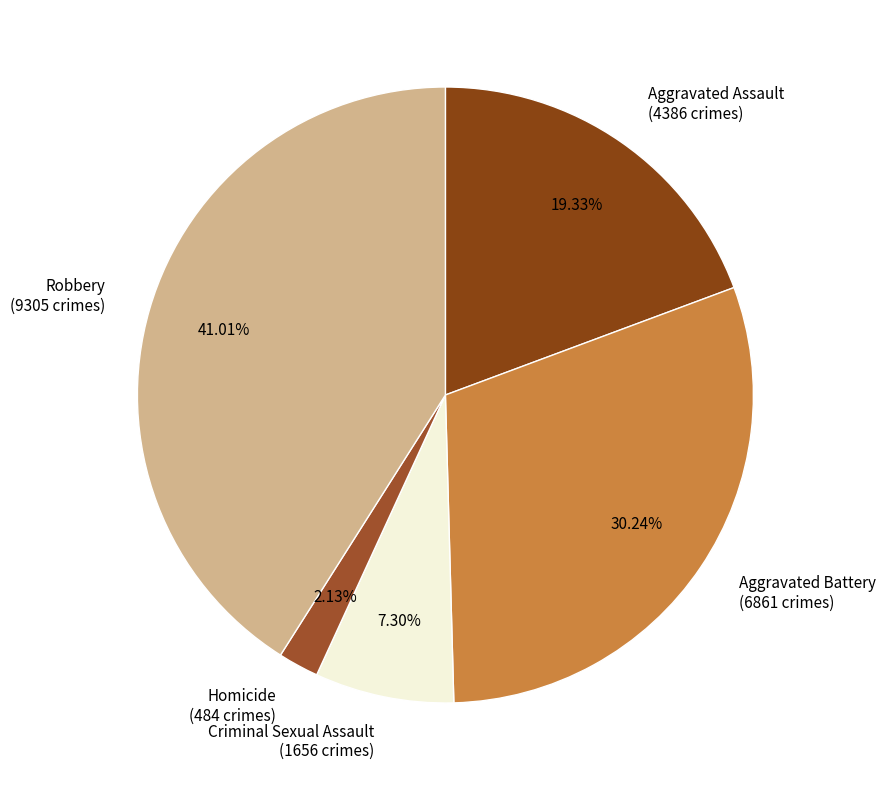

To the nearest percent, what is the difference between the largest and smallest slice percentages?

39%